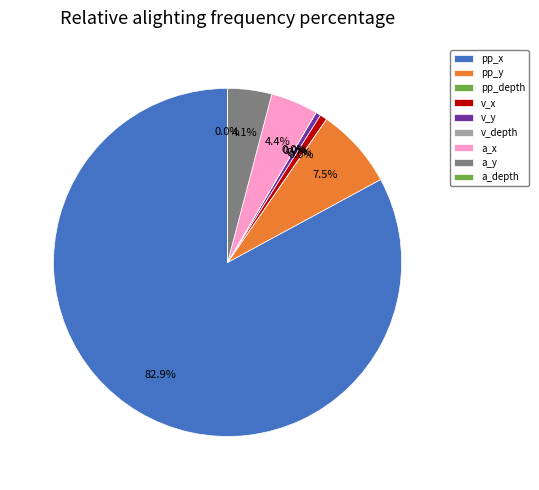

Is it true that 19 is 20% of the pie?

False